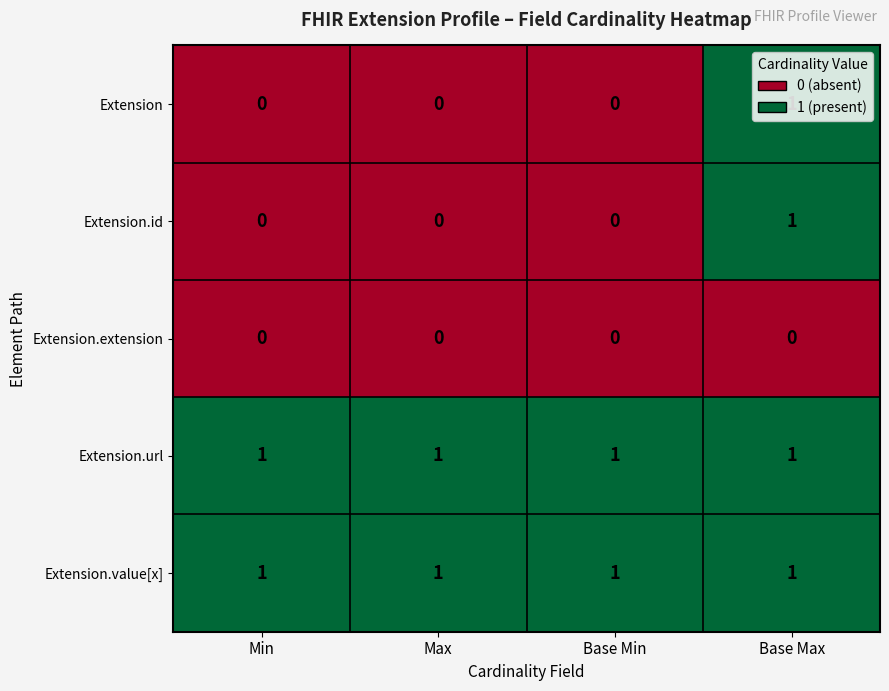

The value of Extension.extension at Base Max is 0. True or false?

True